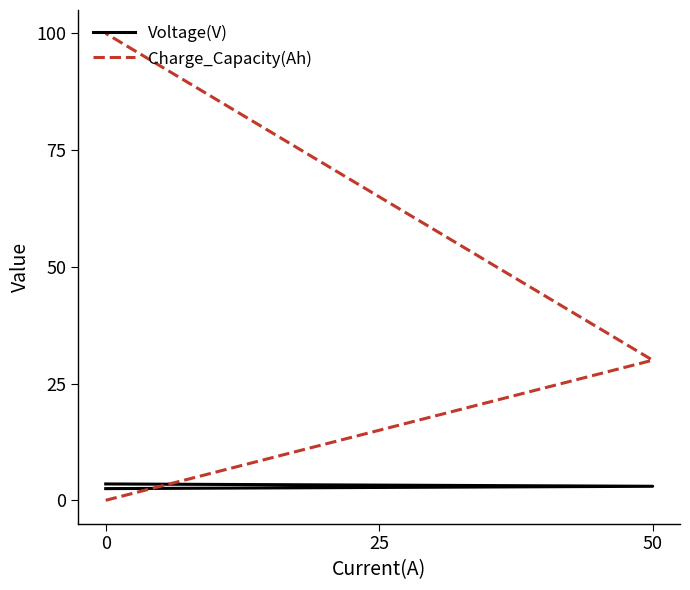

The value of Voltage(V) at 0 is 3.5. True or false?

False